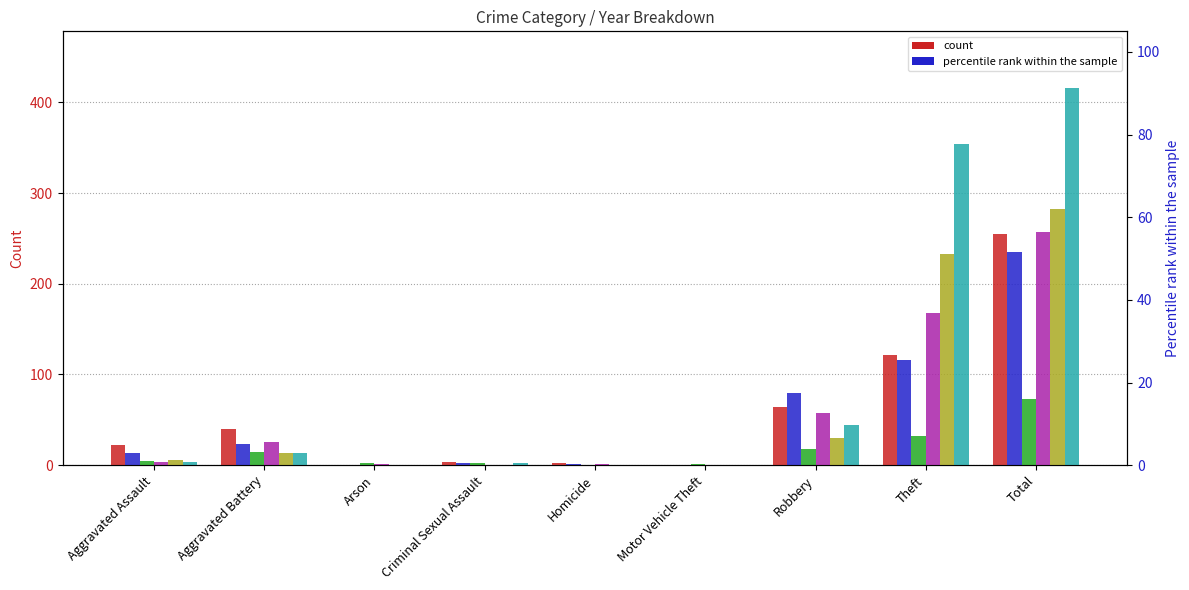

At how many categories does at least one series exceed 196?

2